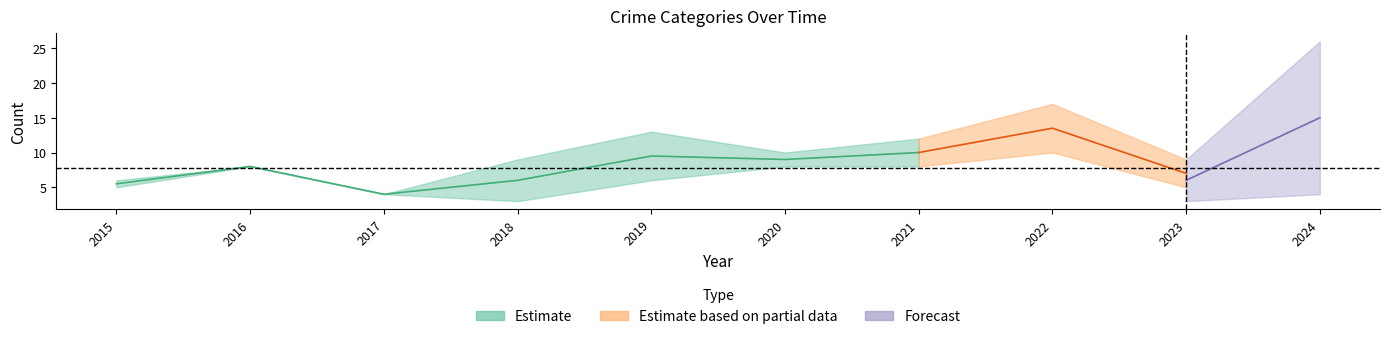

Which has a higher value, 2016 or 2020?

2020